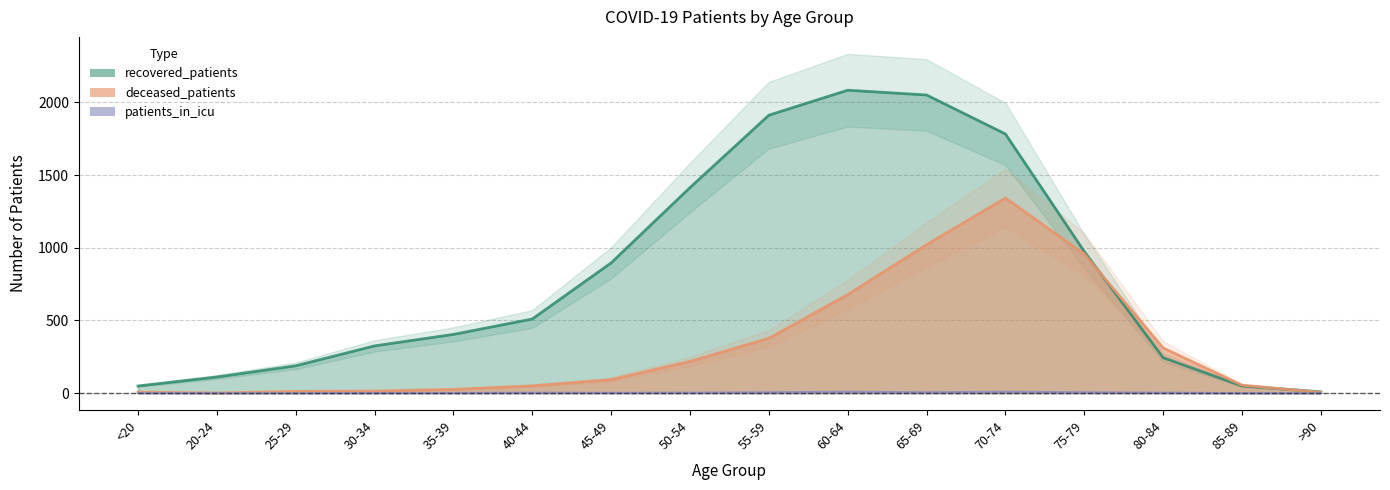

True or false: deceased_patients and patients_in_icu cross at least once.

False